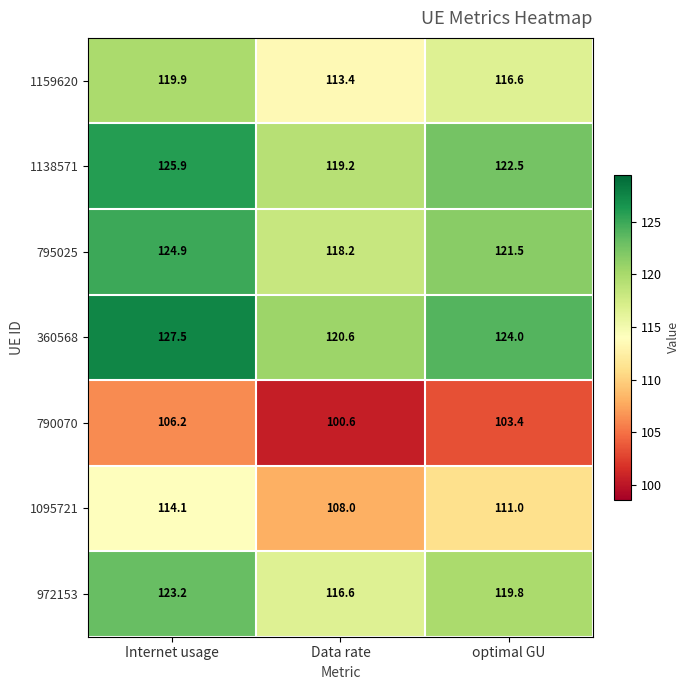

What is the average value of the 360568 series?

124.0